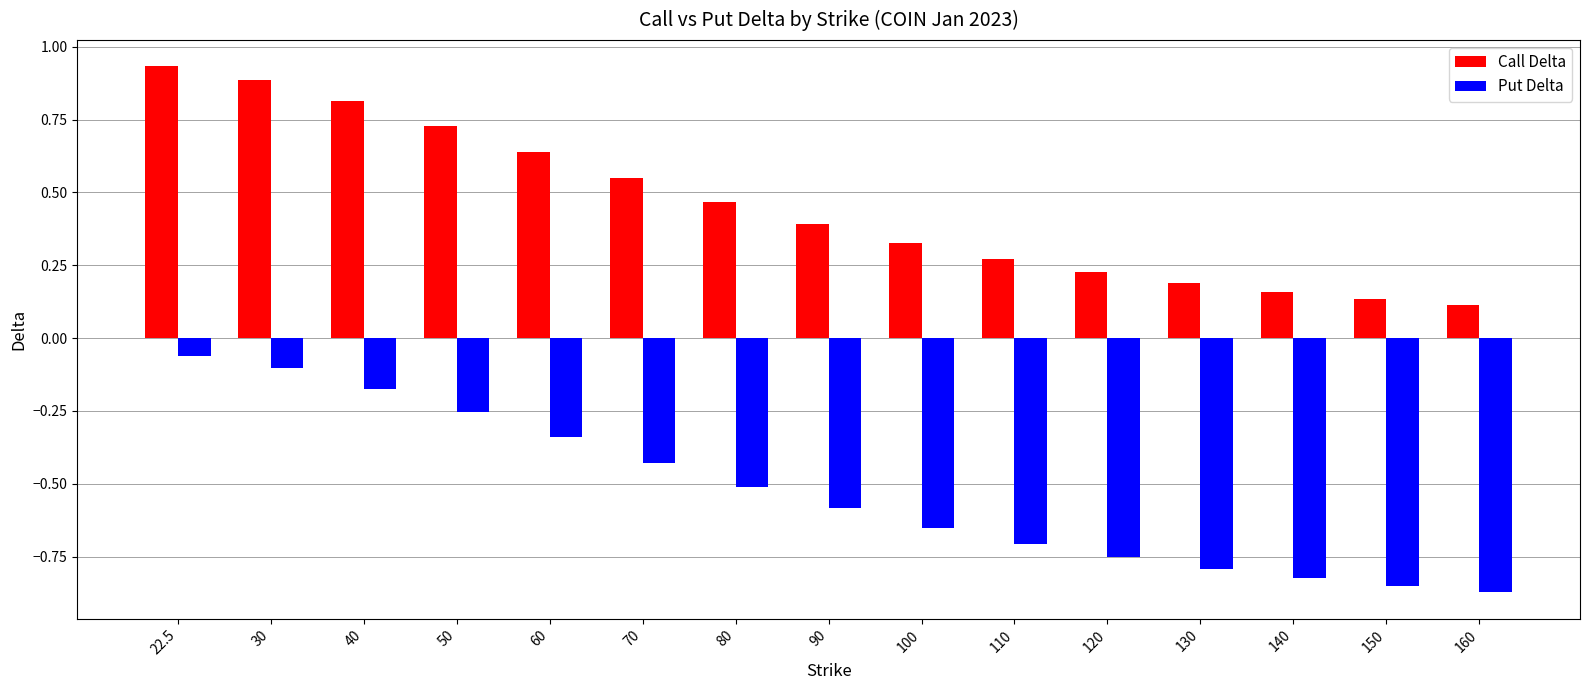

What is the difference between the second highest and minimum values in the Call Delta series?

0.8